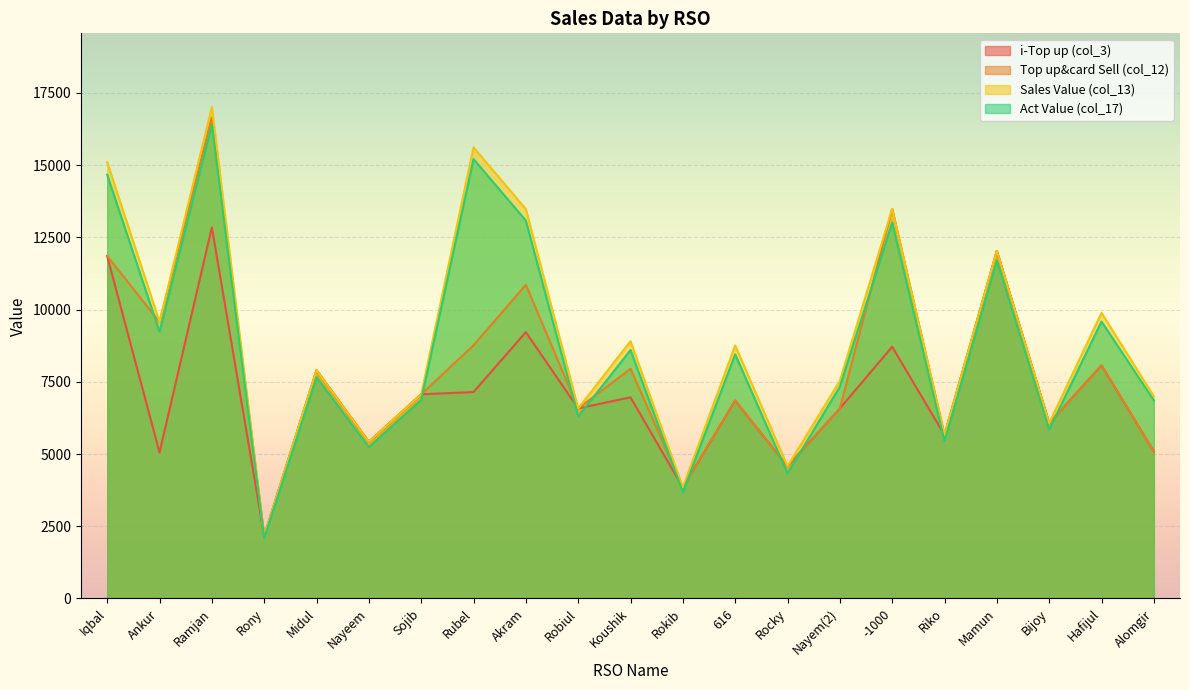

After their last crossing, which series has the higher values: Act Value (col_17) or i-Top up (col_3)?

Act Value (col_17)